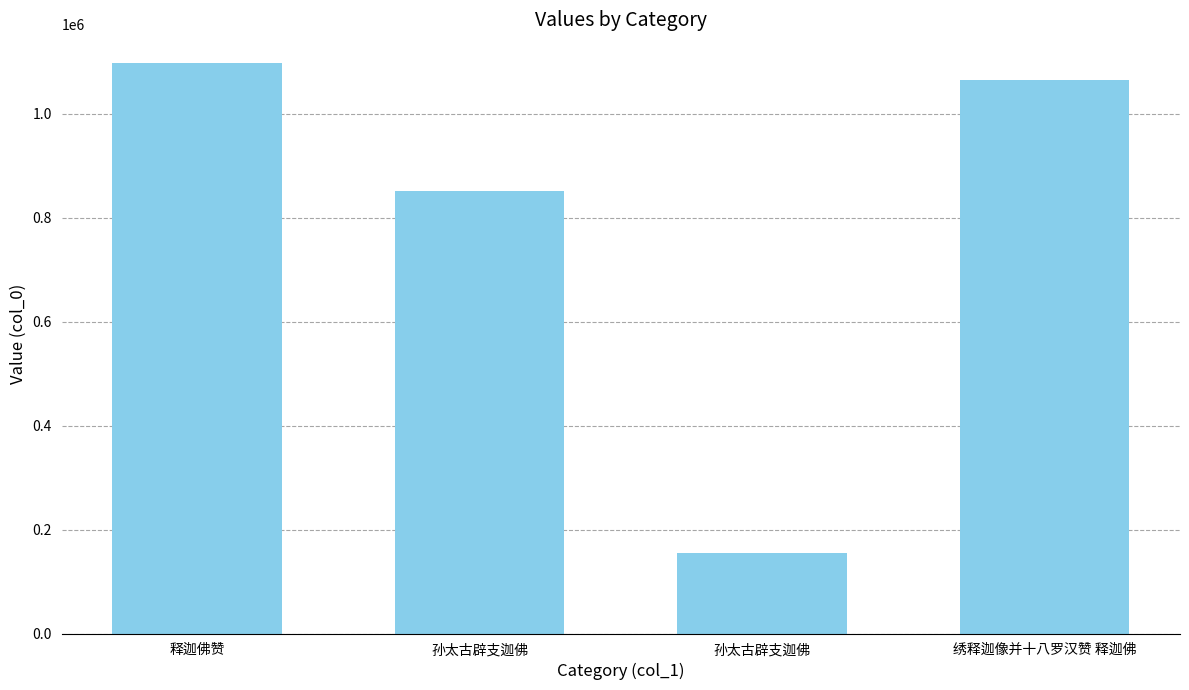

Are the bars grouped side by side (vs. stacked)?

No